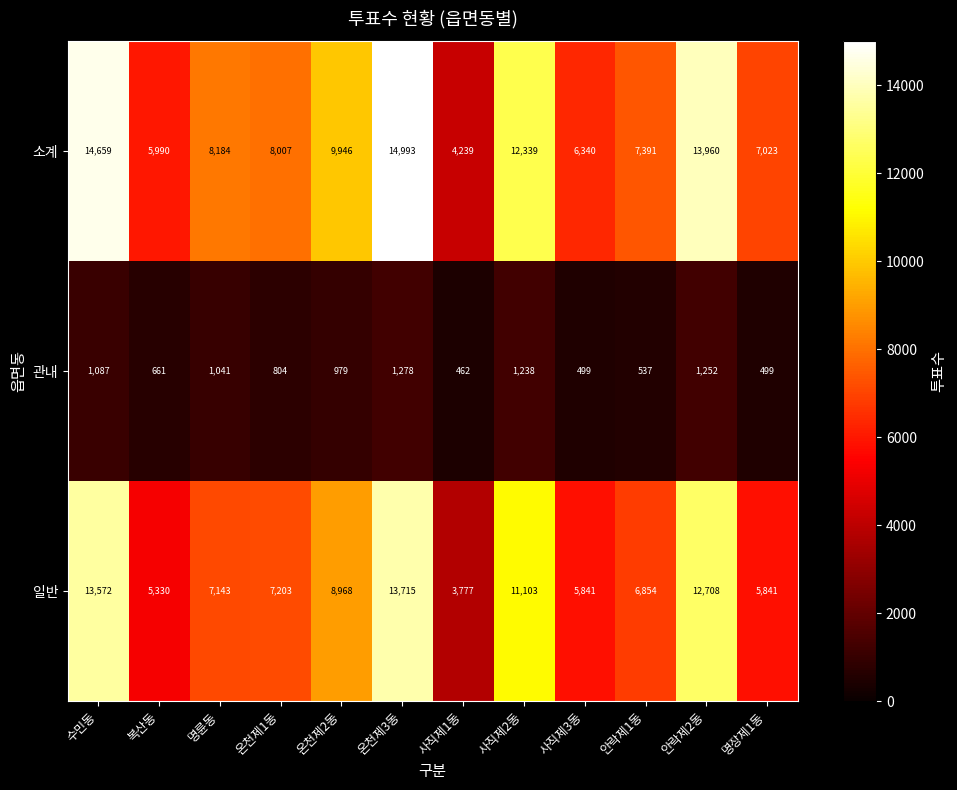

What is the average value of the 소계 series?

9423